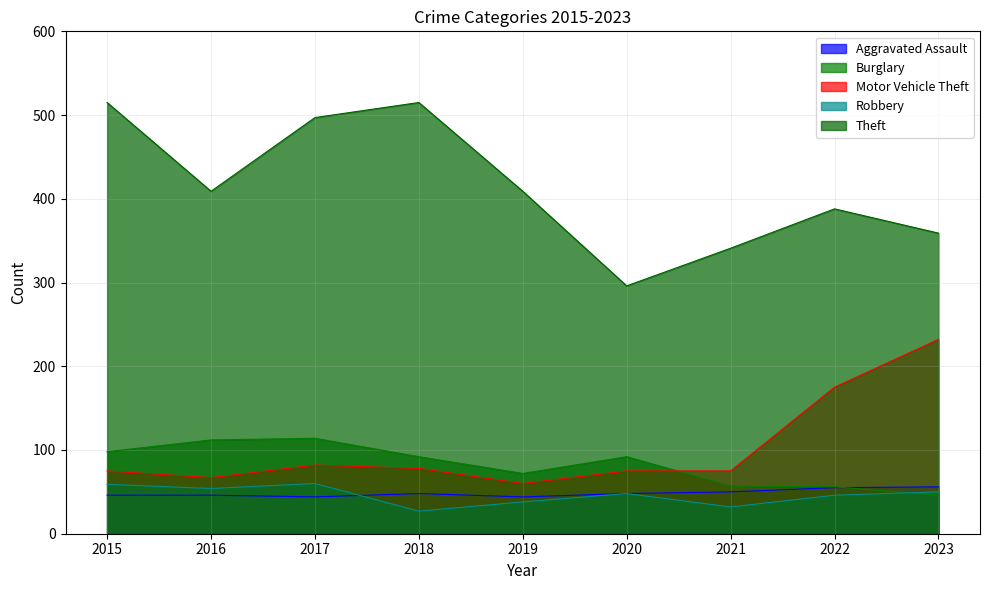

At which category is the sum across all series the highest?

2017